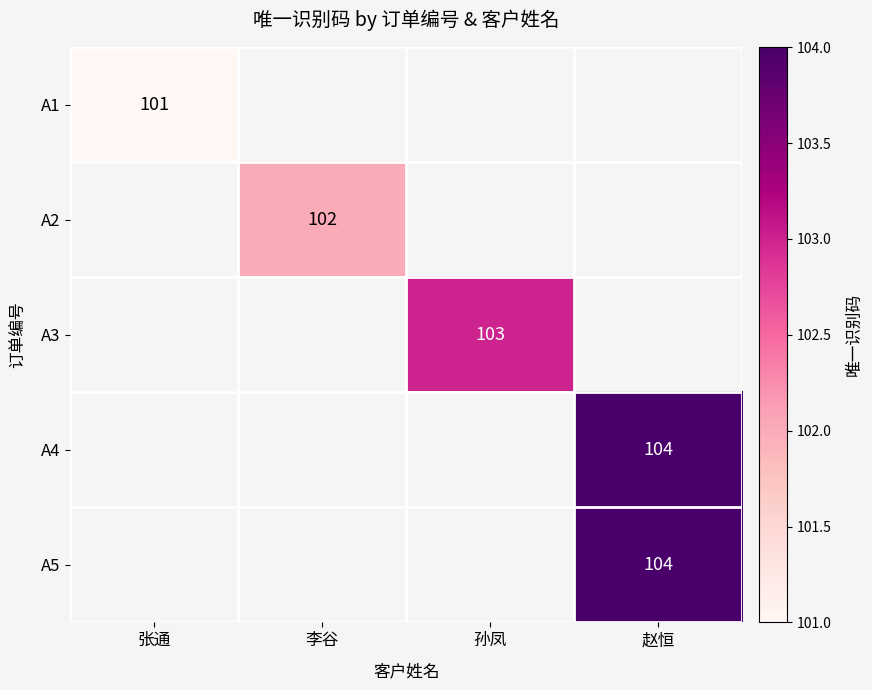

Is the value of A3 at 孙凤 greater than the value of A1 at 张通?

Yes